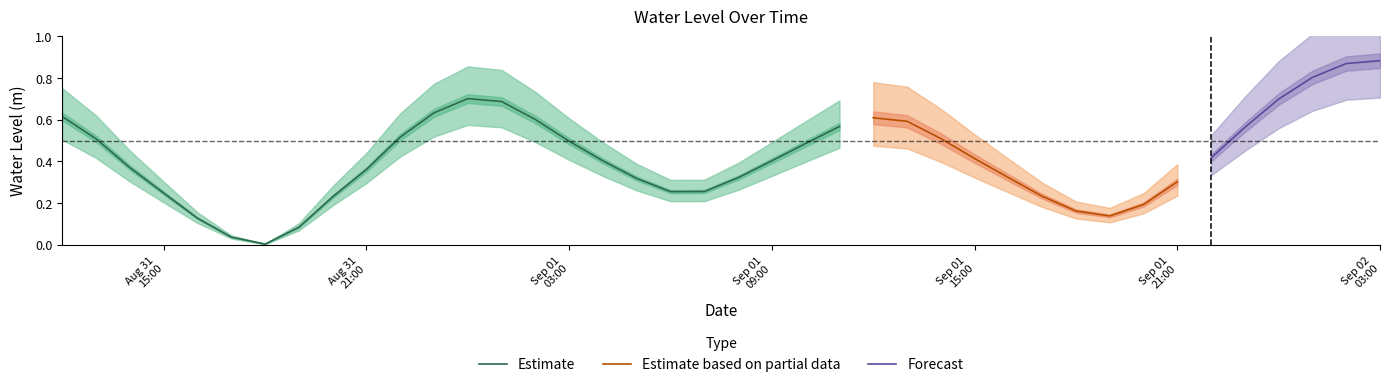

What is the label of the 33rd point from the left?

2025-09-01 20:00:00